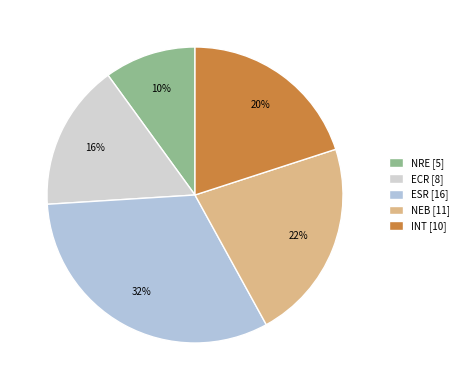

To the nearest percent, what is the average slice percentage?

20%